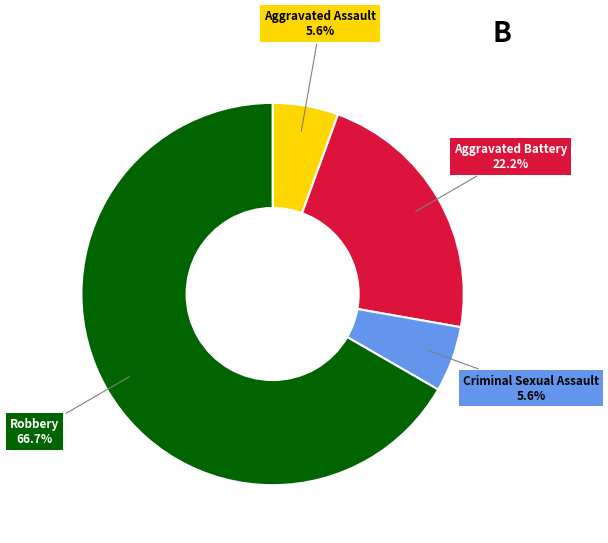

Count the number of slices in the pie.

4